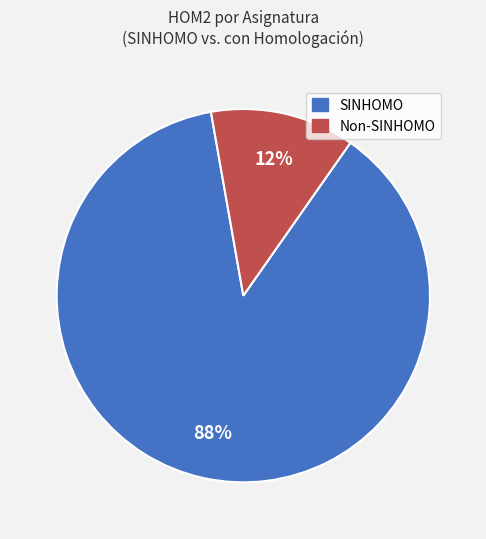

Is there any slice that represents more than half of the pie?

Yes